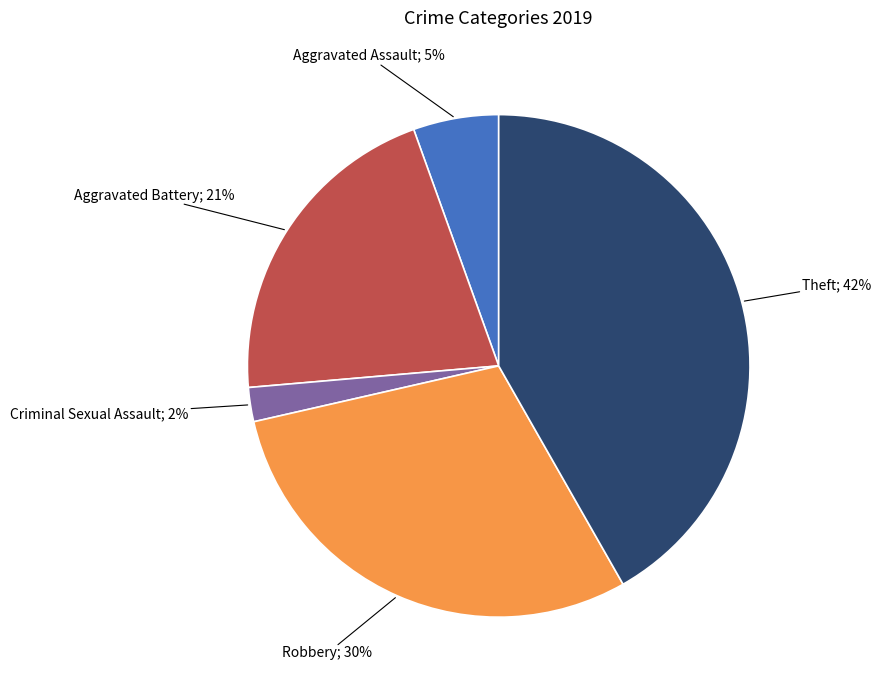

How many segments does this pie chart have?

5